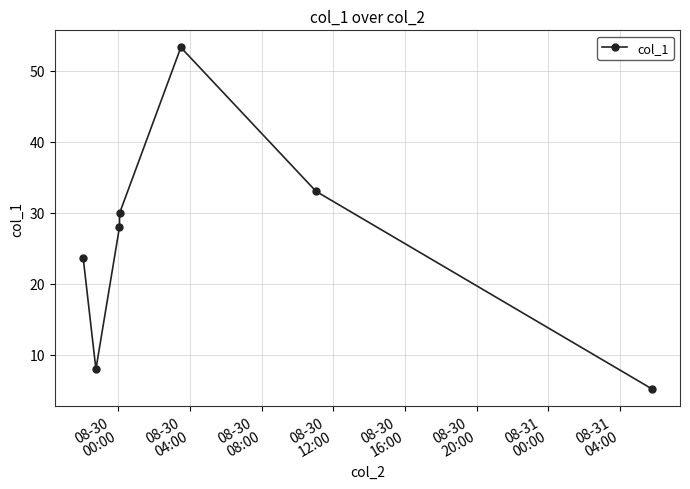

What is the smallest value displayed?

5.2